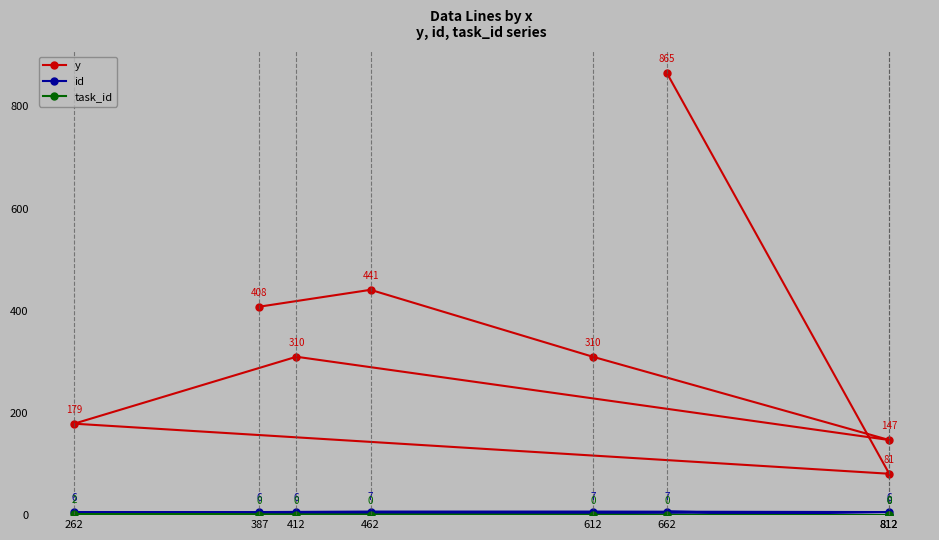

True or false: y and task_id intersect in this chart.

False